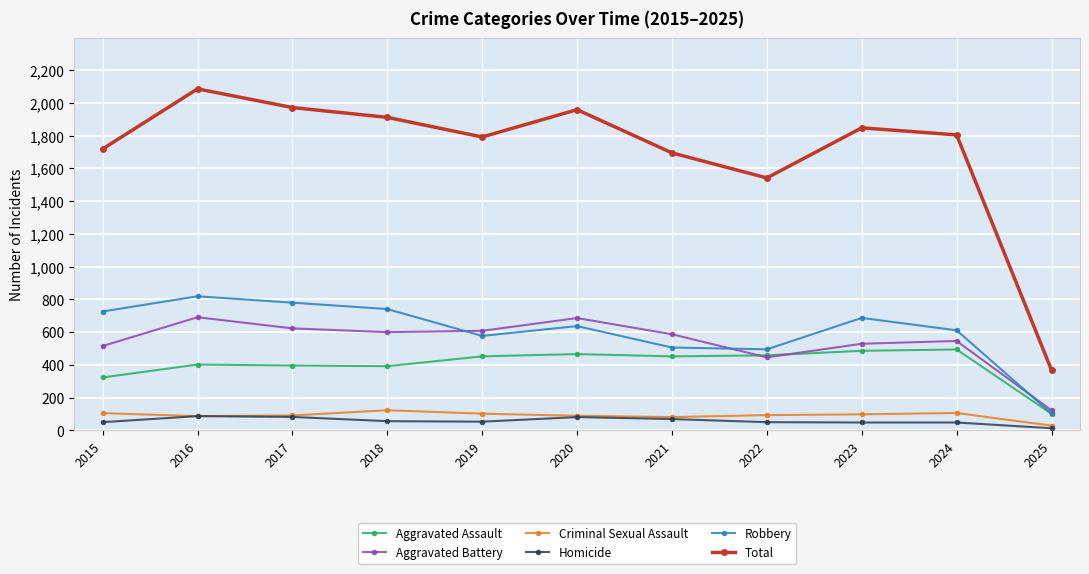

True or false: Total and Homicide intersect in this chart.

False